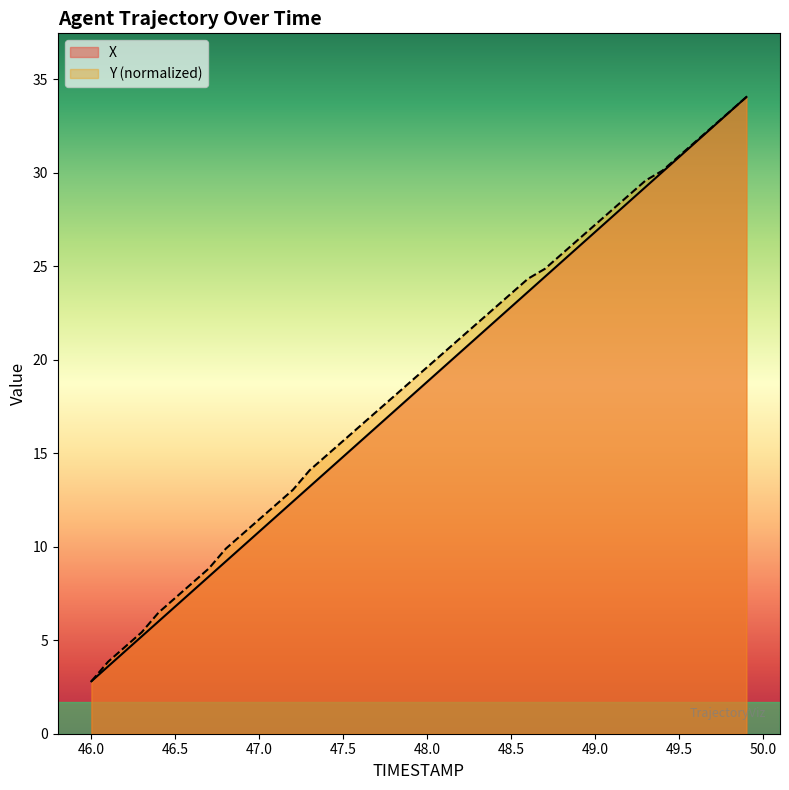

What are all the series names shown in the legend?

X, Y (normalized)